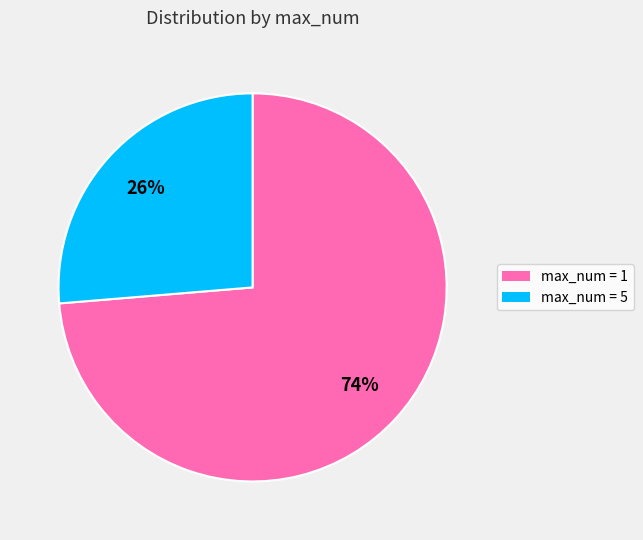

Count the number of slices in the pie.

2